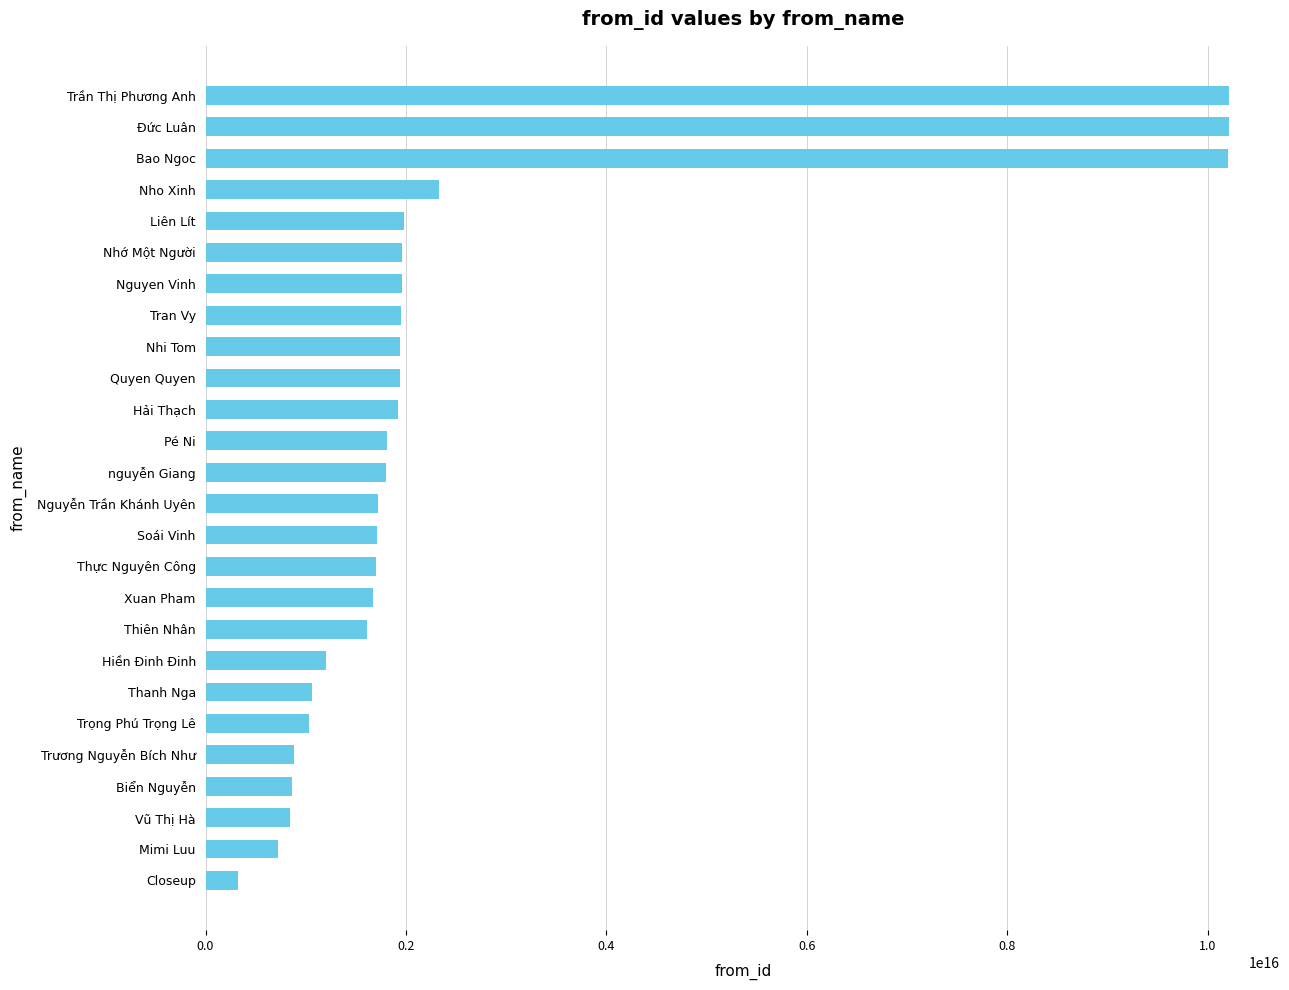

Which label corresponds to the smallest value in the chart?

Closeup